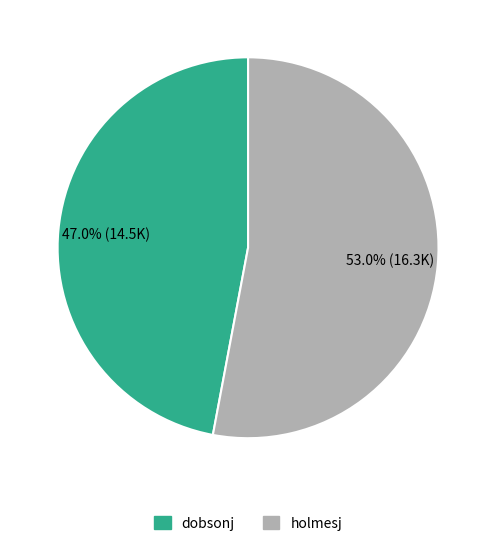

Which has a higher value, holmesj or dobsonj?

holmesj